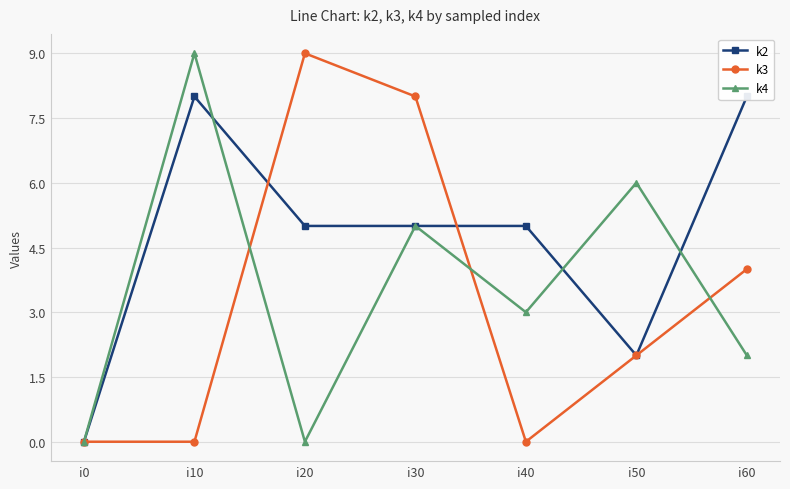

Which label corresponds to the smallest value in the chart?

i0